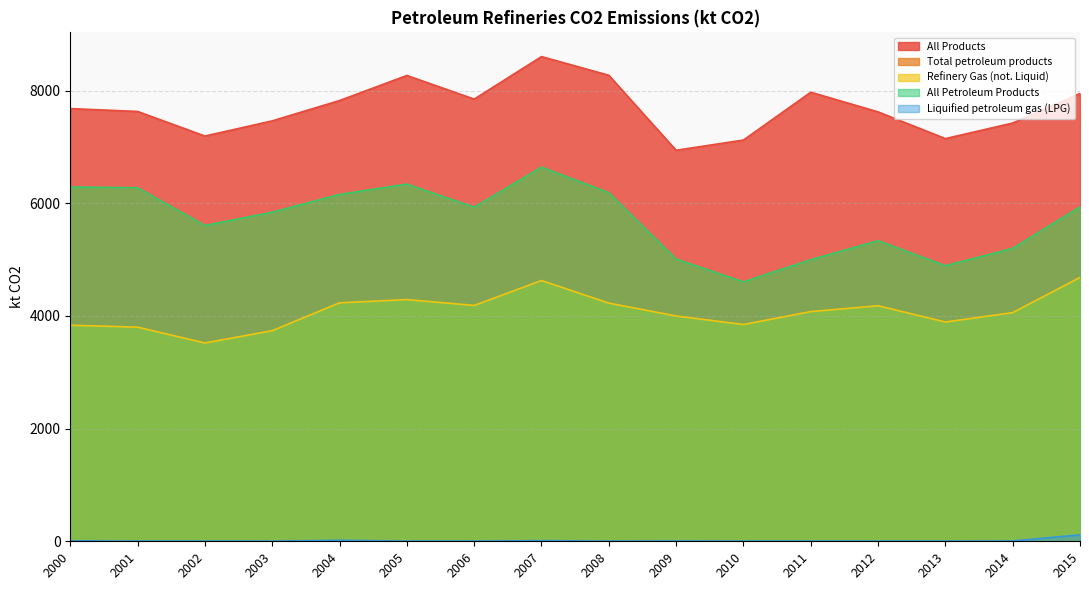

How many data points in All Products are above 7680?

8